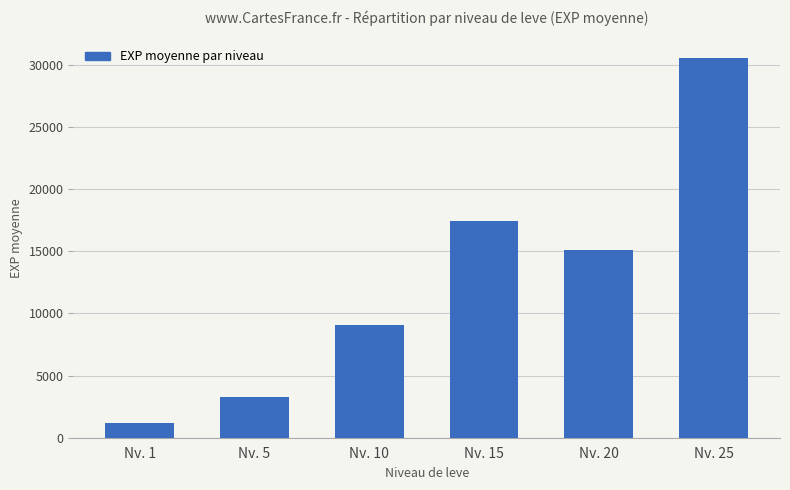

What is the value of the 4th bar from the left?

17480